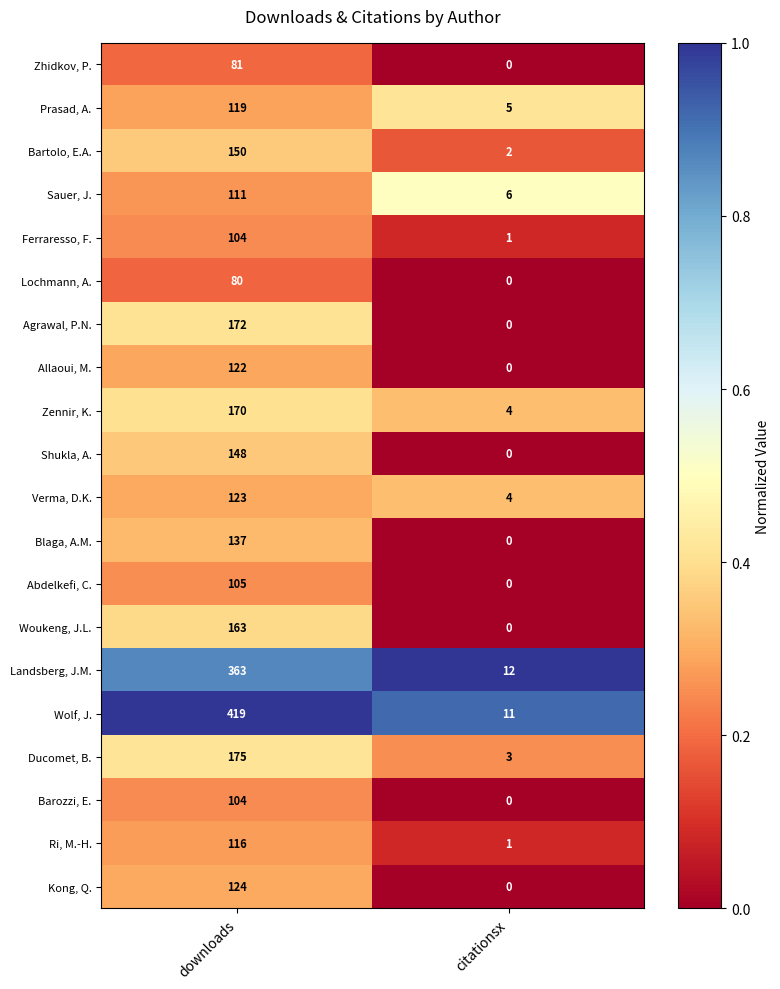

Is it true that Woukeng, J.L. equals 163 at downloads?

True